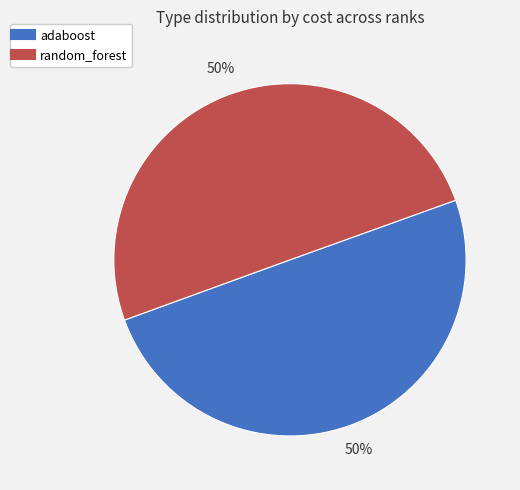

To the nearest percent, what is the average slice percentage?

50%